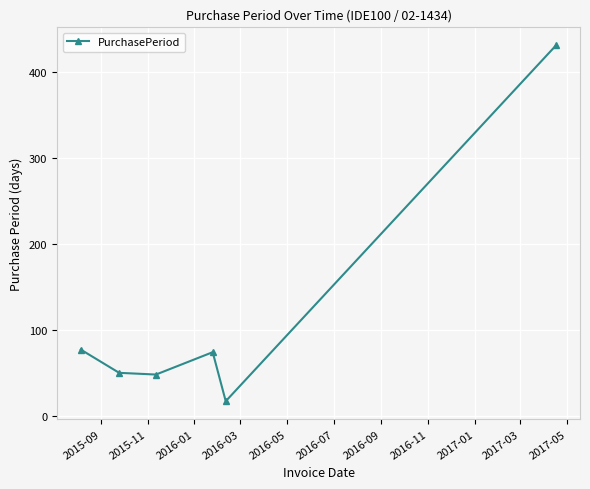

How many points are higher than both their immediate neighbors (excluding endpoints)?

1